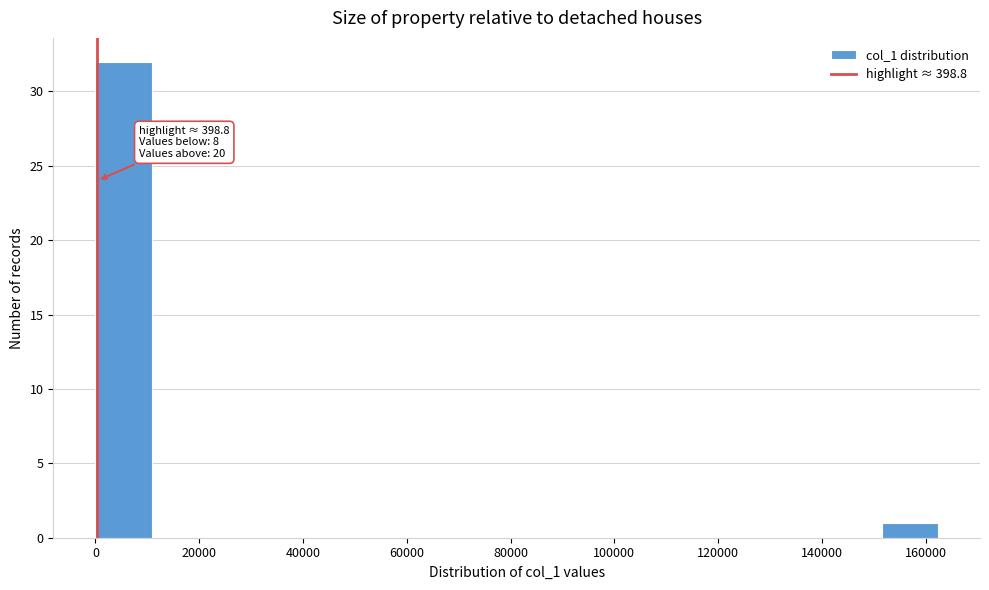

Over which range of the x-axis is the bar tallest?

0 to 10000